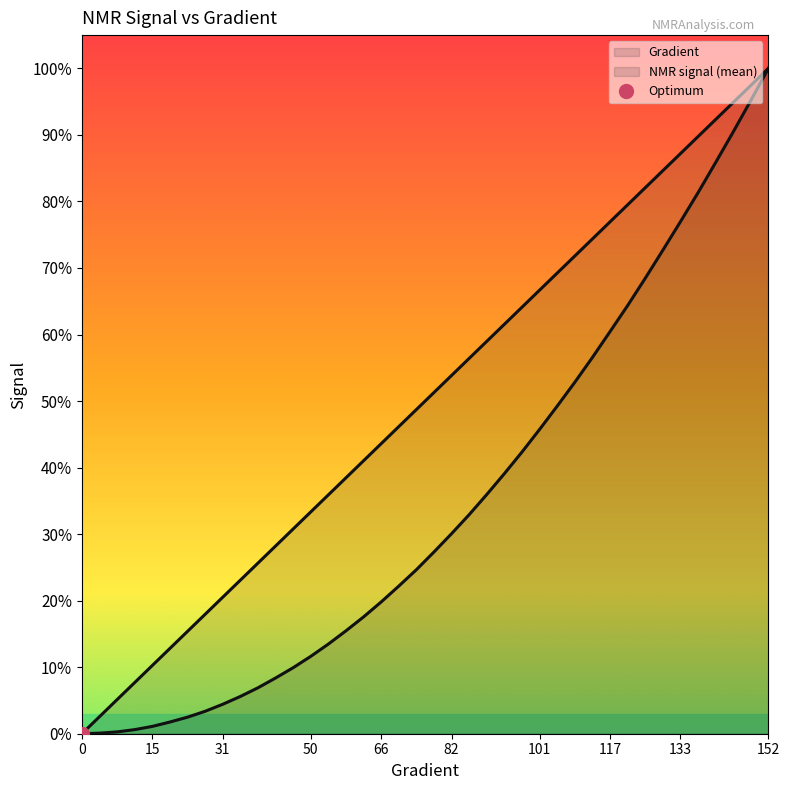

The NMR_signal(mean) series shows 0.1 at 35. True or false?

True